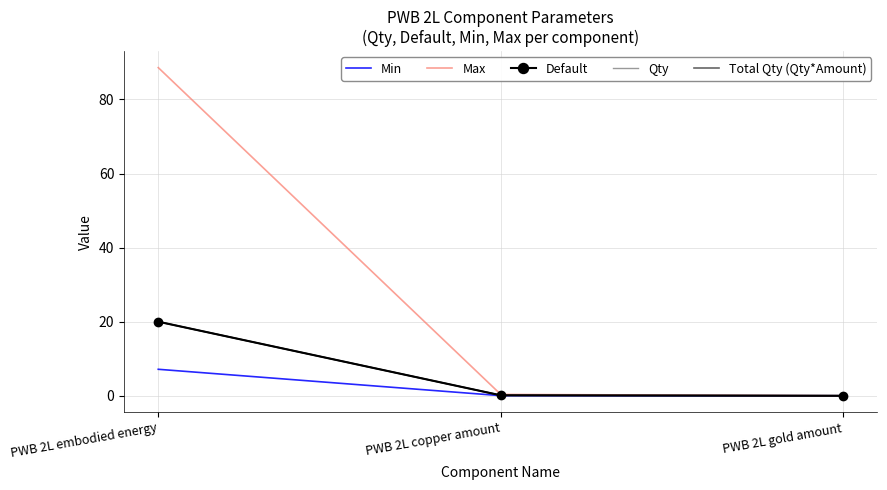

Read the Qty value at PWB 2L embodied energy.

20.0